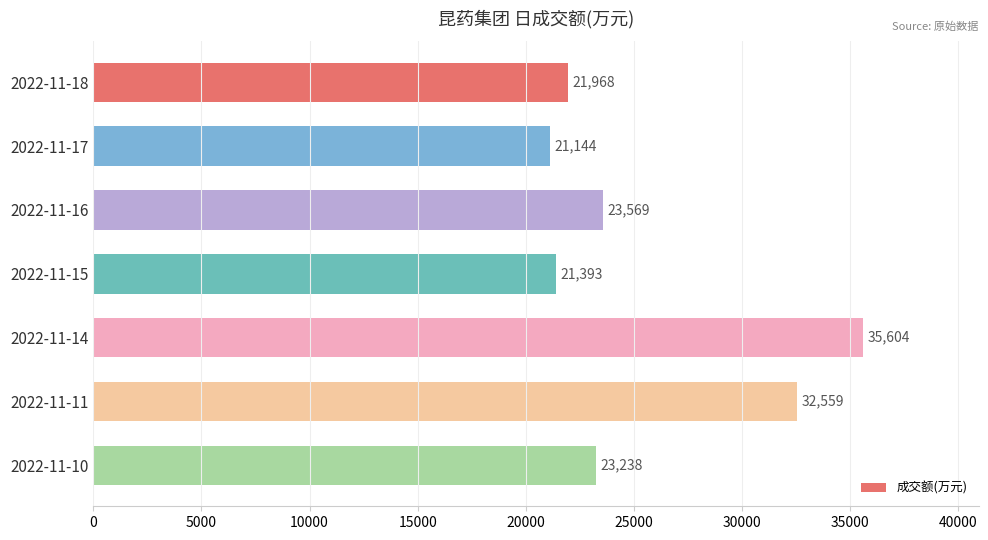

How many bars are there in total?

7